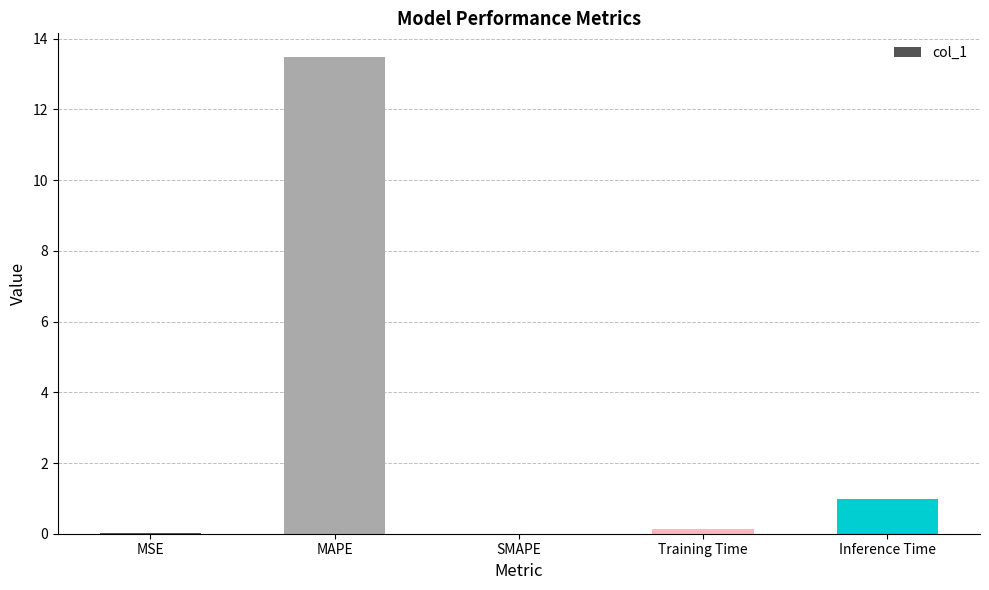

Which label corresponds to the largest value in the chart?

MAPE